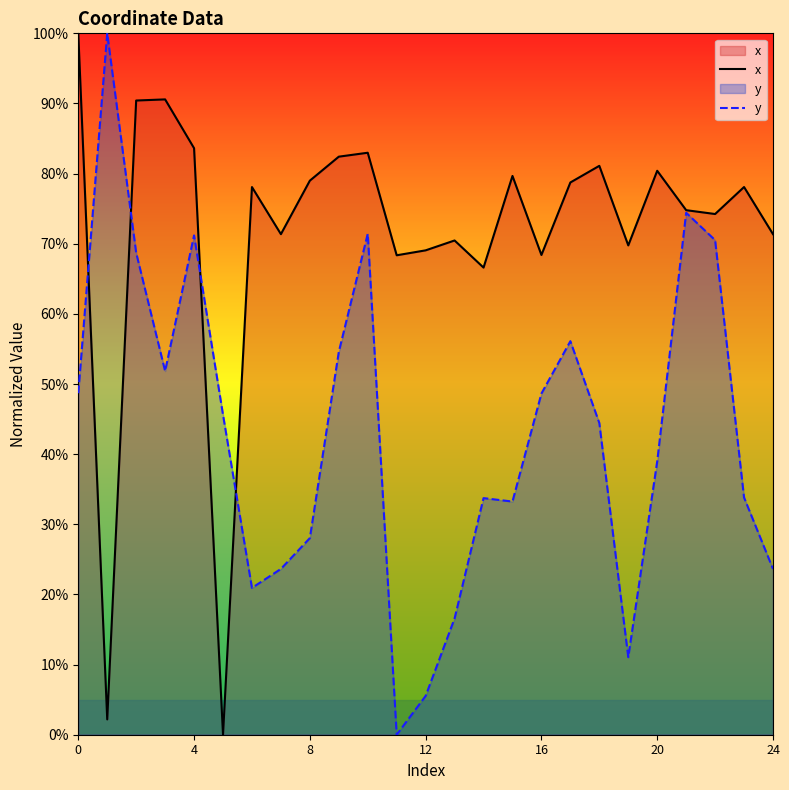

Rank the series at 8 from highest to lowest value.

x, y